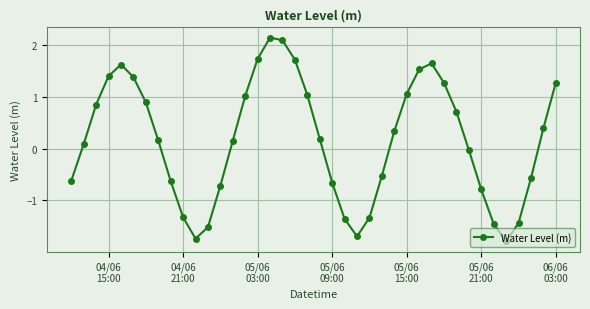

How many points are higher than both their immediate neighbors (excluding endpoints)?

3